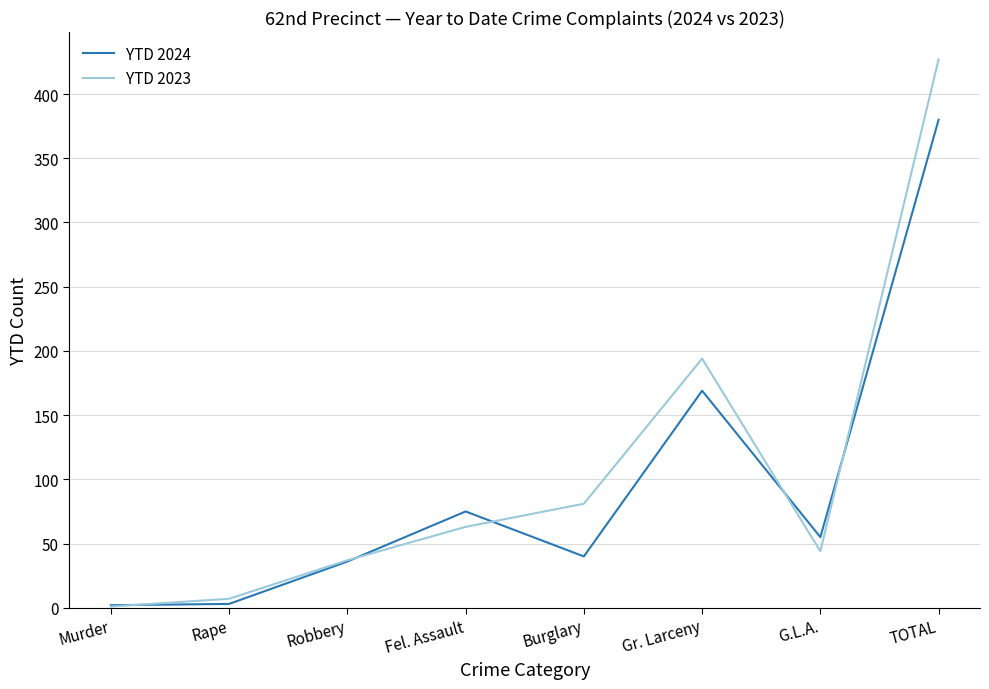

What is the difference between the highest and lowest values at G.L.A.?

11